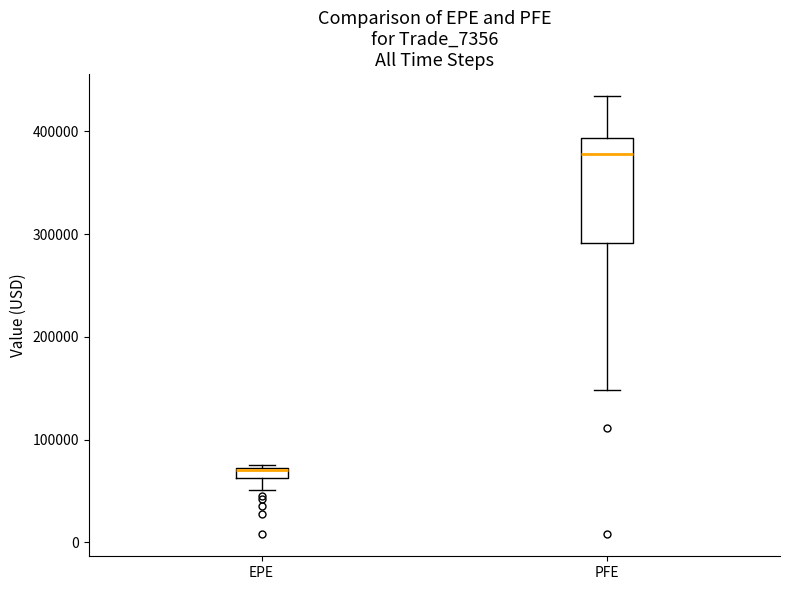

Which box has the lowest median line?

EPE